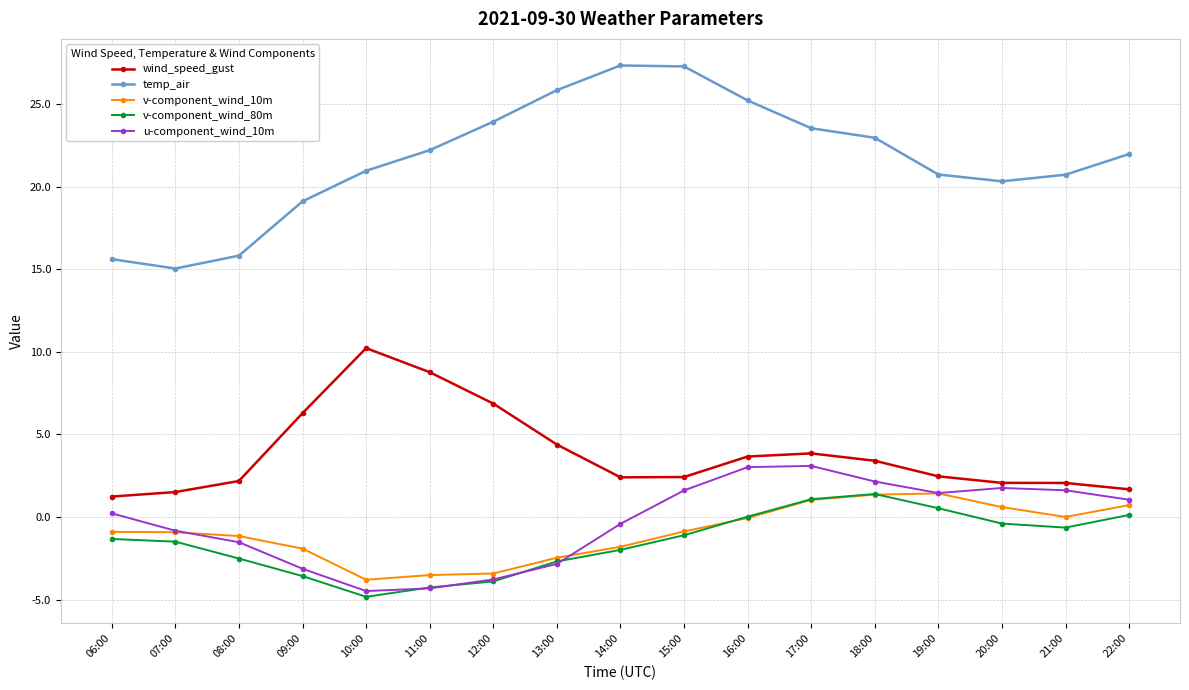

Count the number of data series in this chart.

5